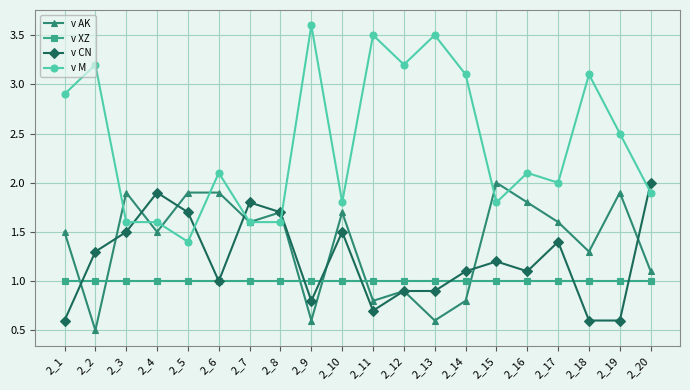

At which category does the chart reach its minimum across all series?

2_2